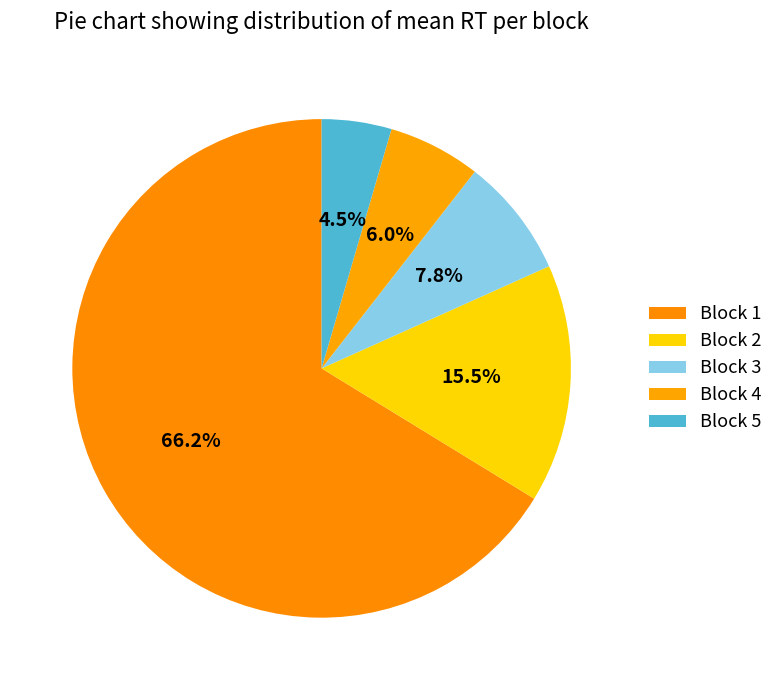

Which slice is the largest?

Block 1